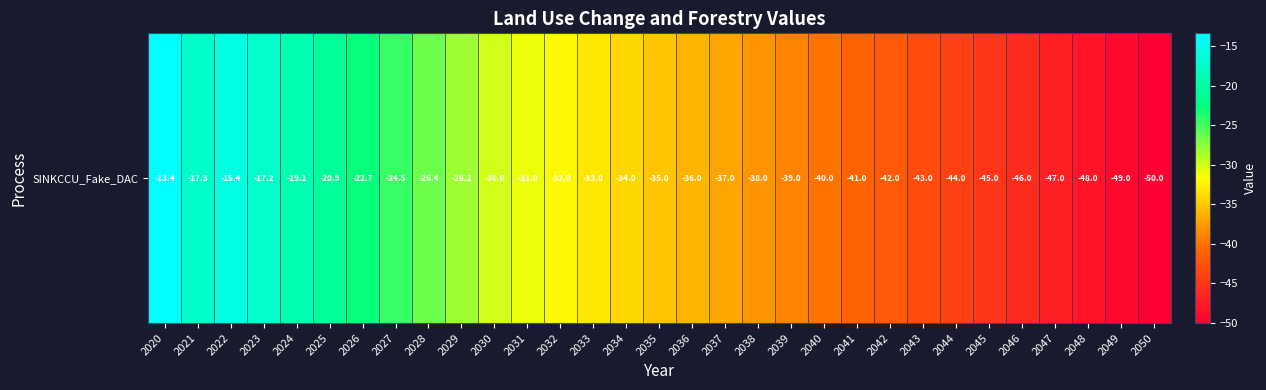

How many values exceed -35?

15